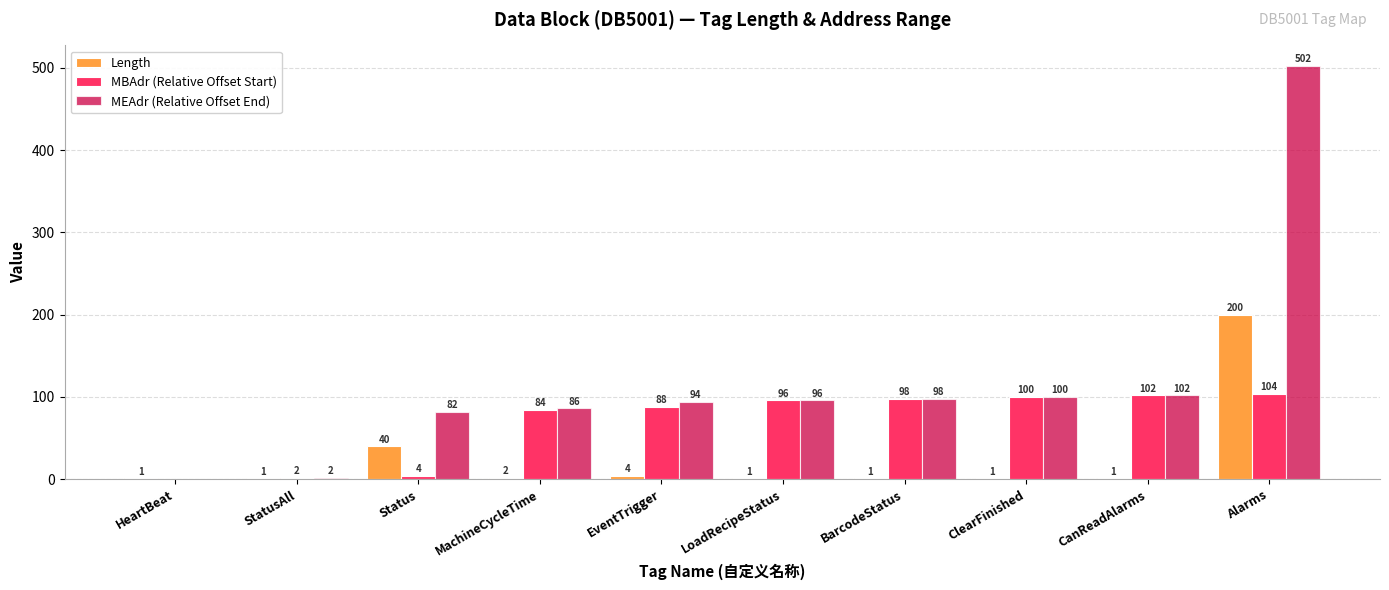

Between ClearFinished and Alarms, which series saw the biggest shift?

MEAdr (Relative Offset End)